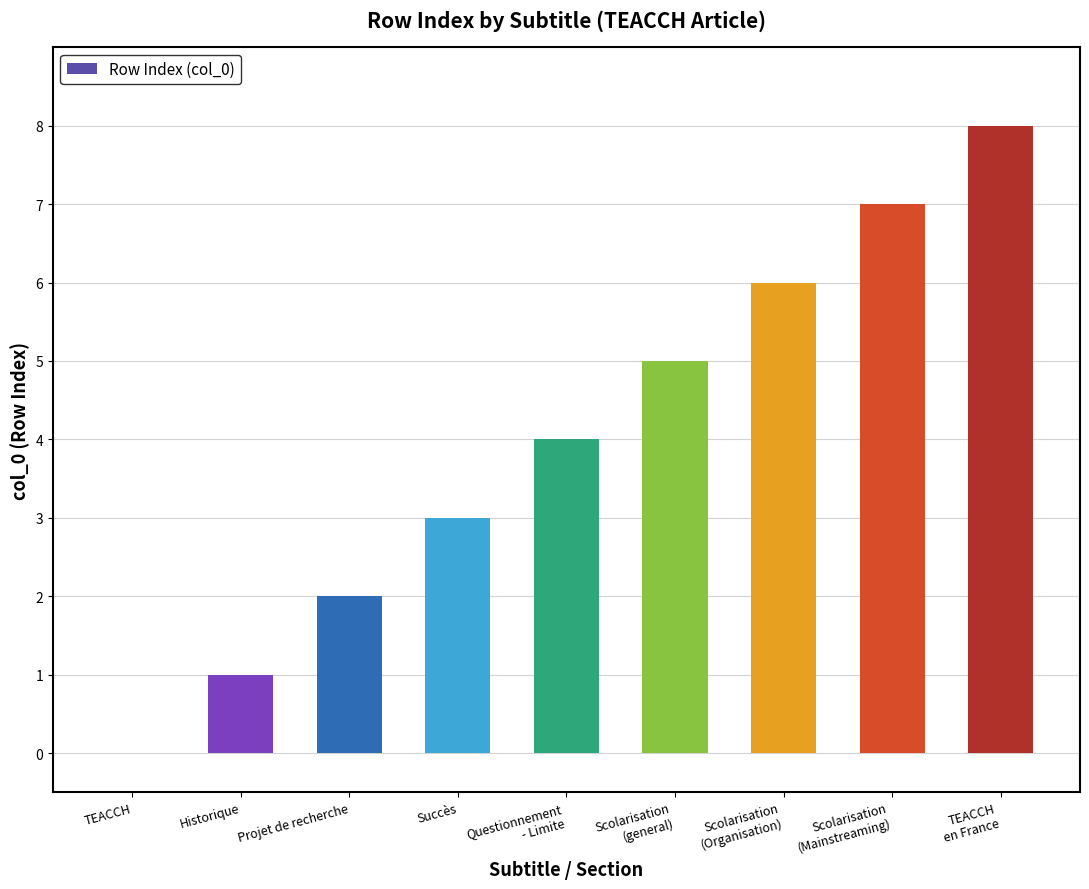

What is the maximum value shown in the chart?

8